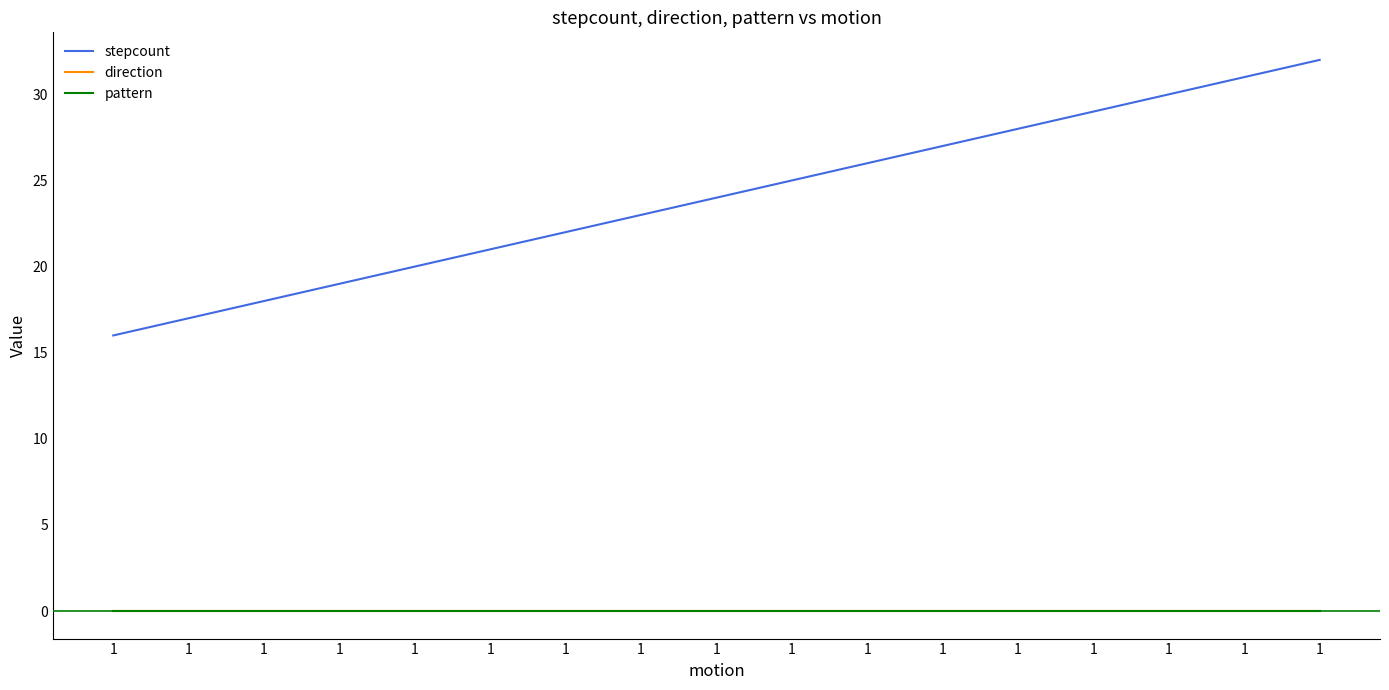

Is this an area chart (filled region under the line)?

No